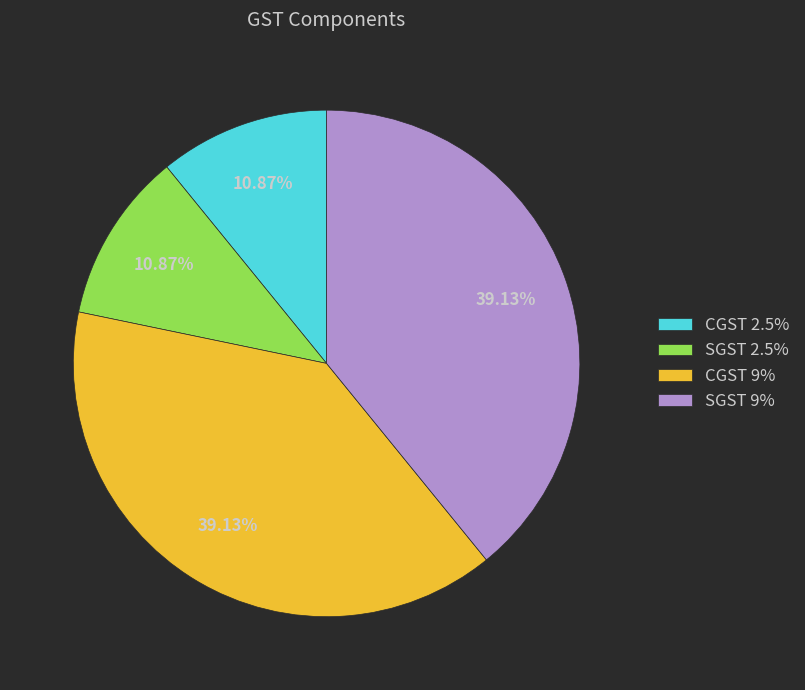

What percentage is NOT represented by SGST 9%?

60.9%